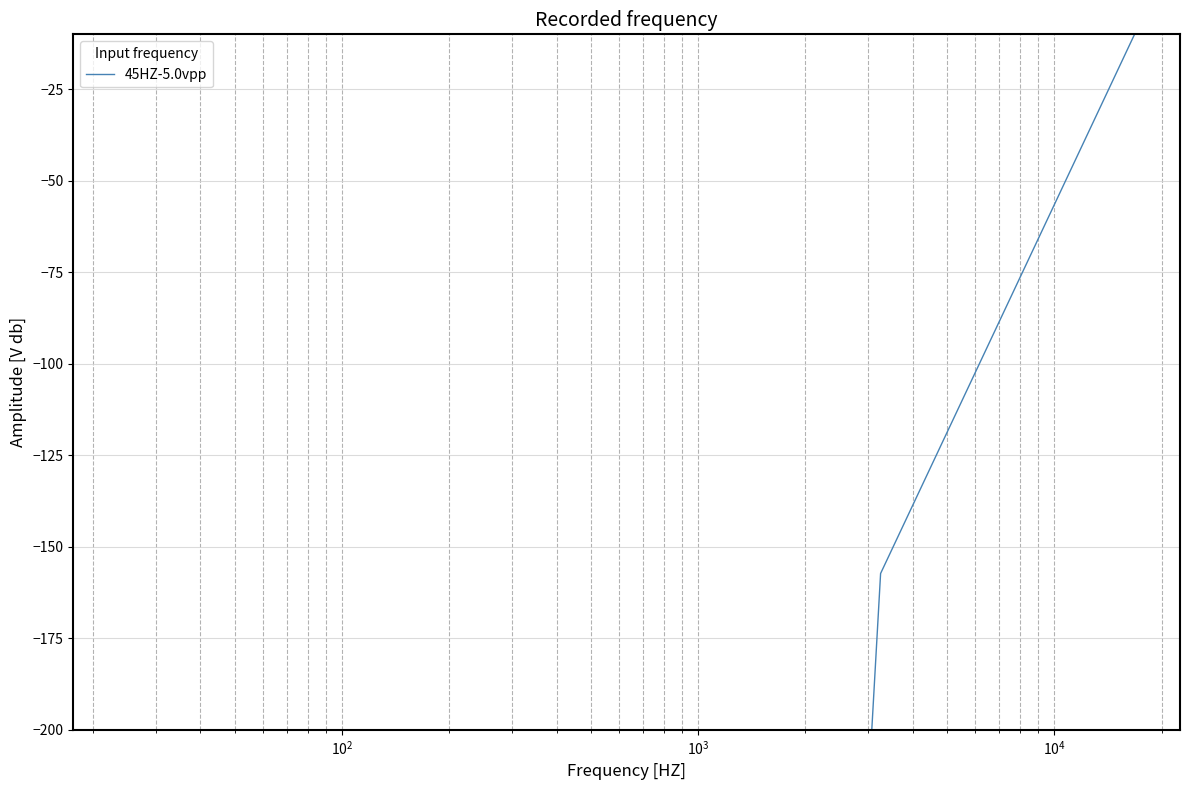

How many data points does each series have?

20